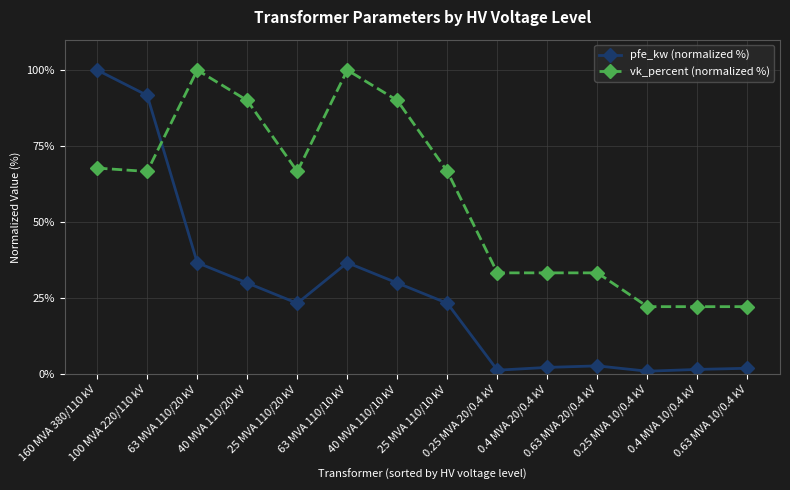

Read the vk_percent (normalized %) value at 40 MVA 110/20 kV.

90.0